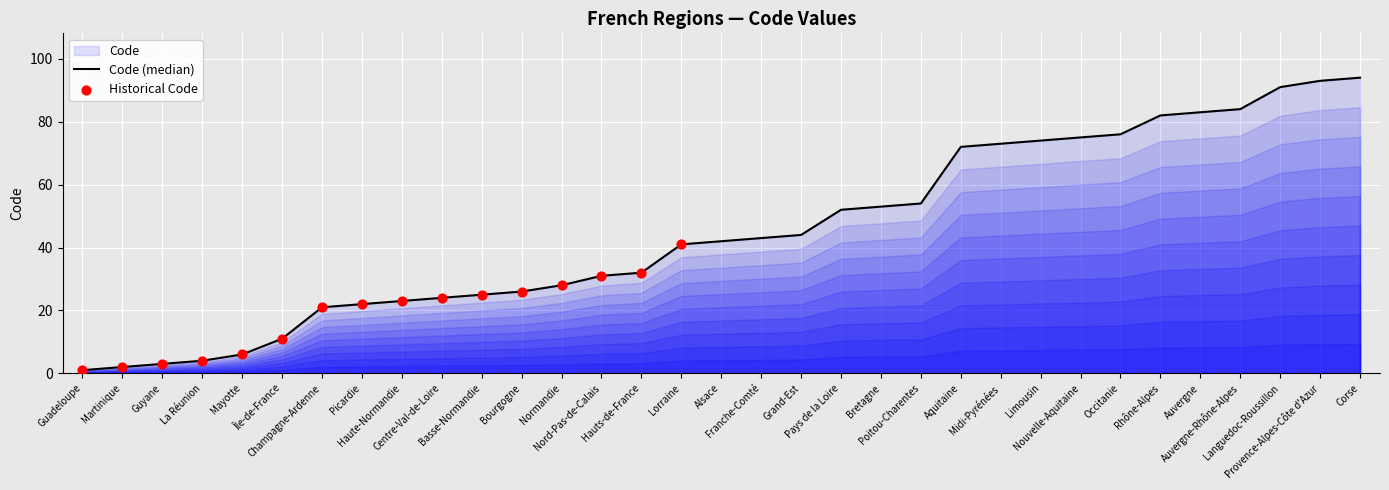

What is the change in value from Bourgogne to Occitanie?

+50